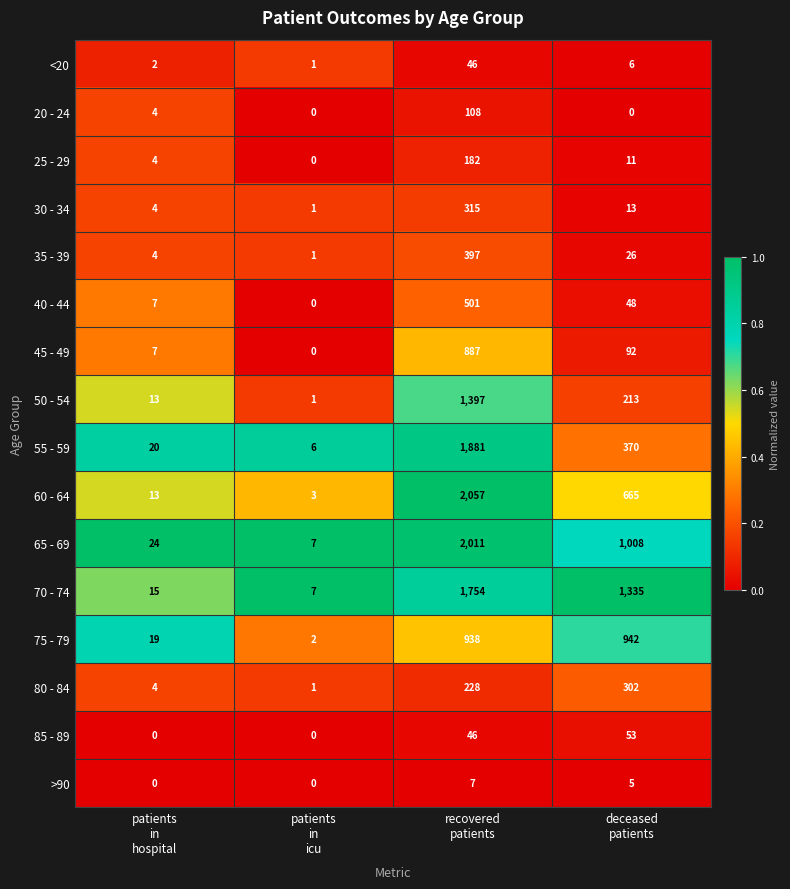

Rank the series by their maximum value, from lowest to highest.

>90, <20, 85 - 89, 20 - 24, 25 - 29, 80 - 84, 30 - 34, 35 - 39, 40 - 44, 45 - 49, 75 - 79, 50 - 54, 70 - 74, 55 - 59, 65 - 69, 60 - 64